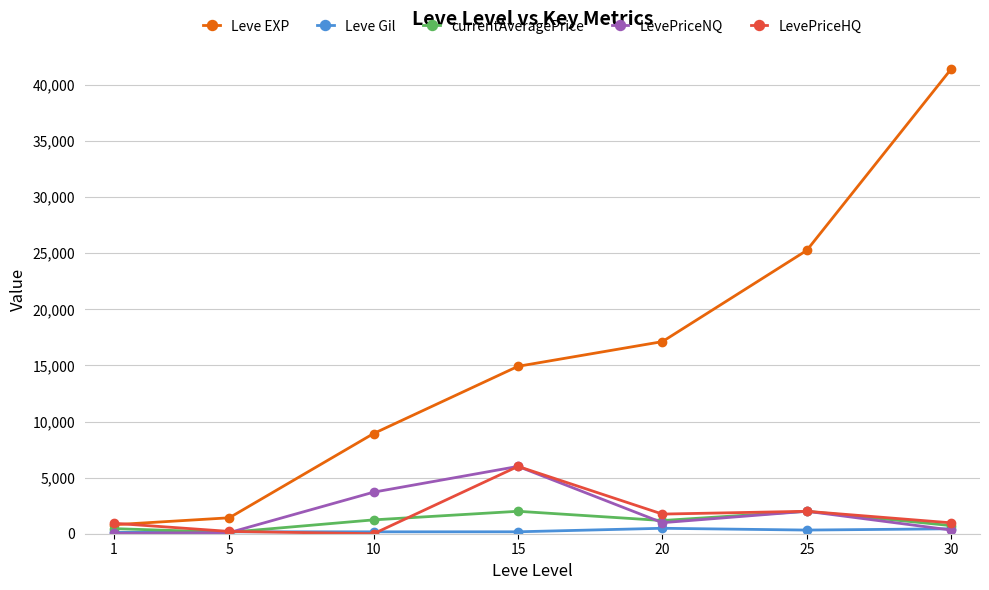

Between which two adjacent categories do LevePriceHQ and Leve EXP first intersect?

1 and 5